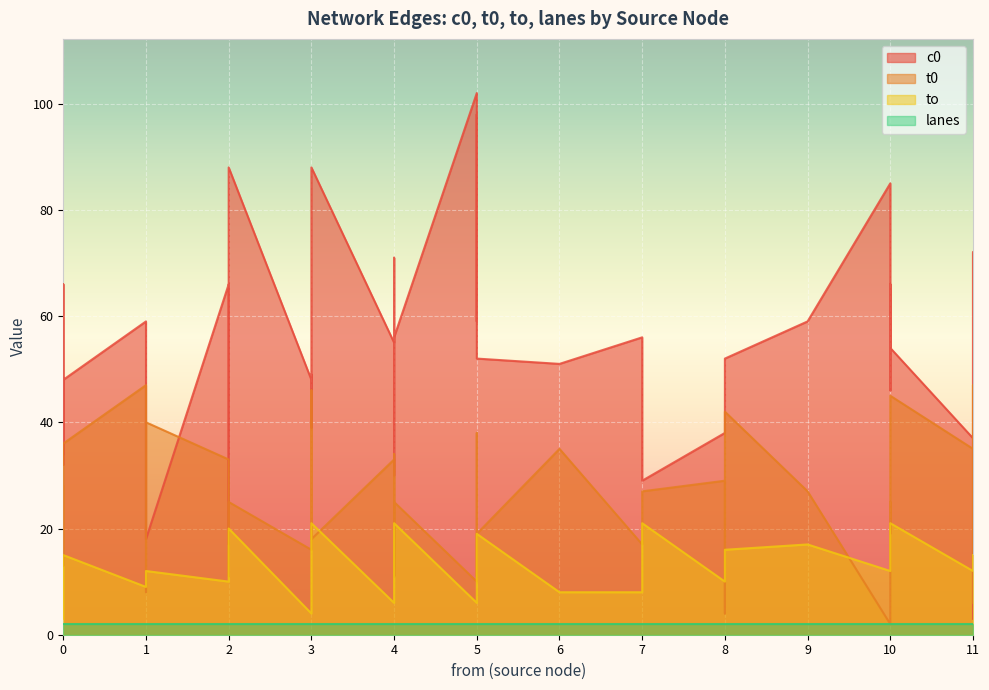

What is the maximum value for t0?

47